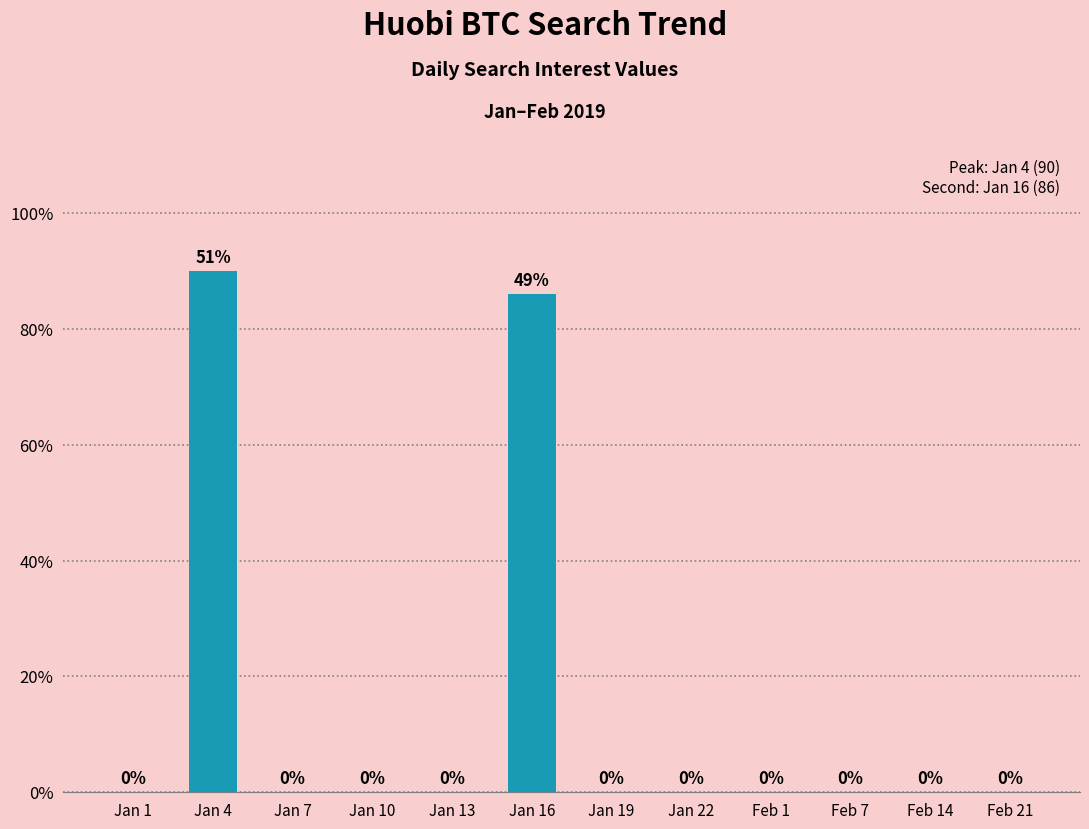

True or false: the data shows 90 at Jan 4.

True